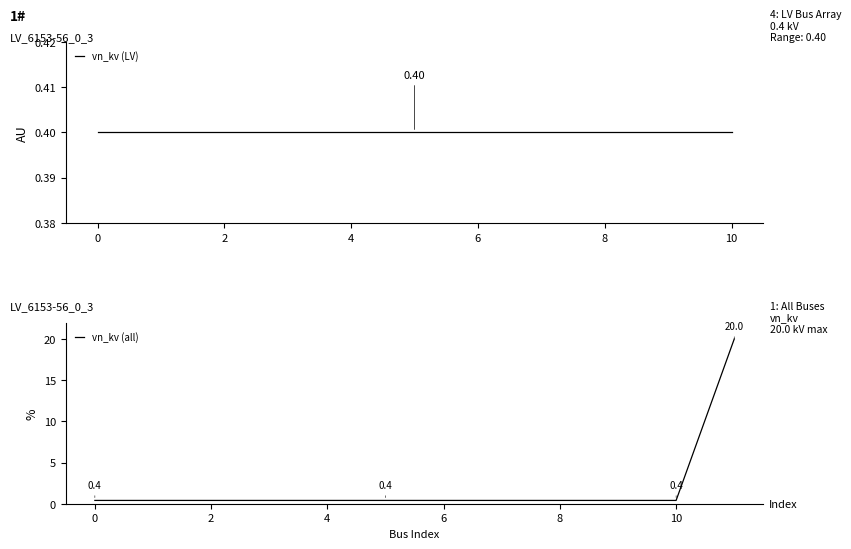

What is the value of the 2nd point from the left?

0.4